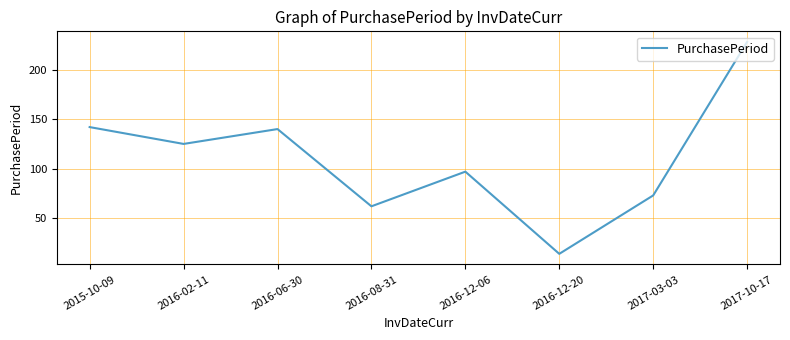

Reading left to right, what are all the values shown in this chart?

142	125	140	62	97	14	73	228